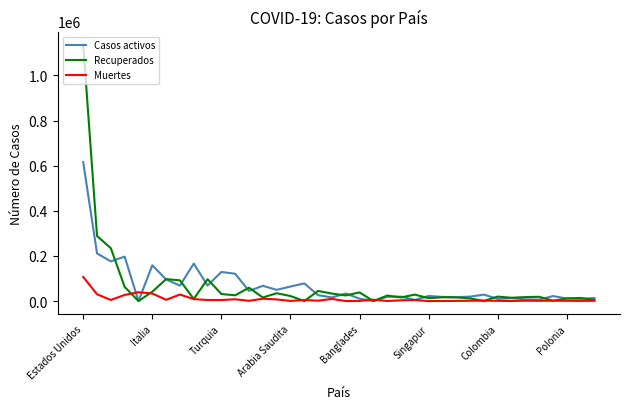

Which series has the largest range (max minus min)?

Recuperados